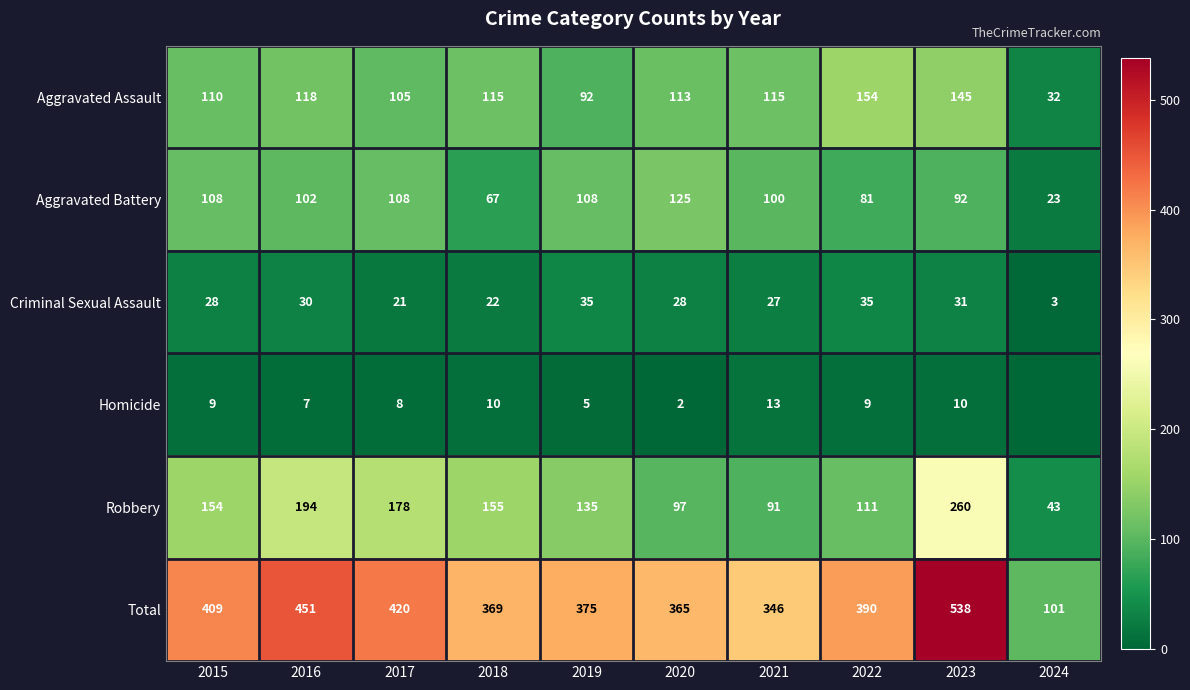

How many data points in Criminal Sexual Assault are less than 28?

4